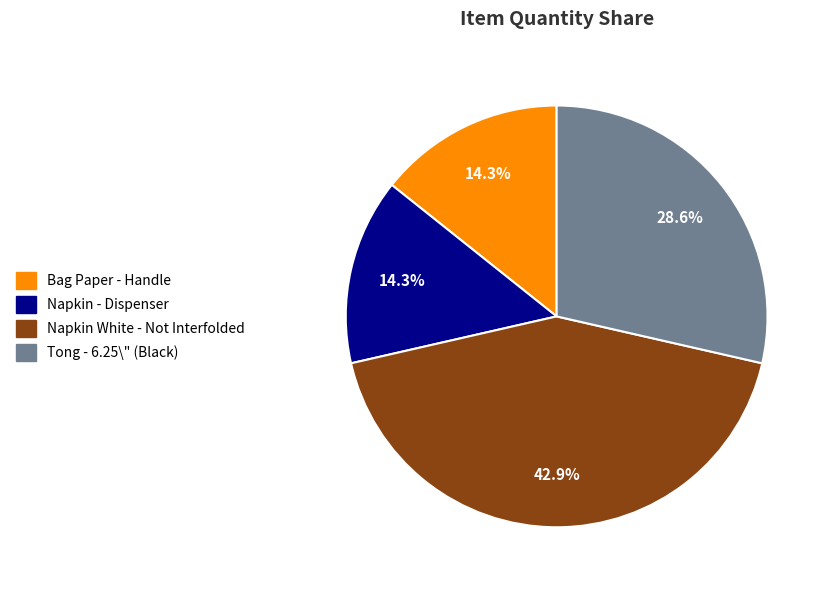

To the nearest percent, what is the average slice percentage?

25%